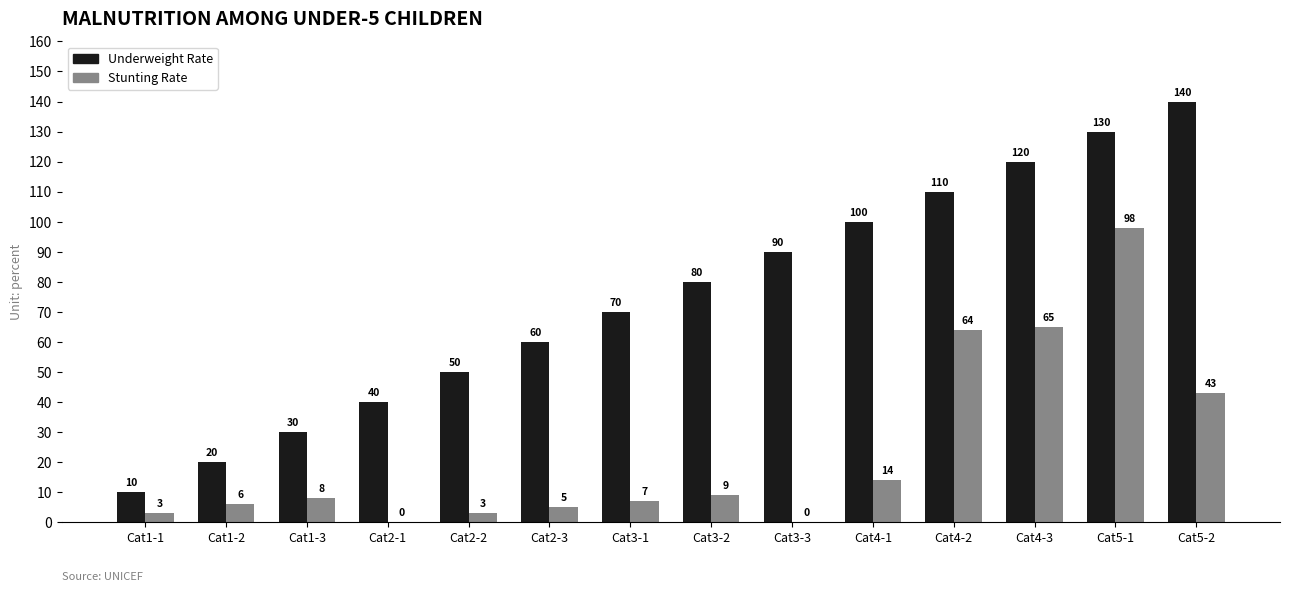

What is the approximate value of Stunting Rate at Cat1-1?

3